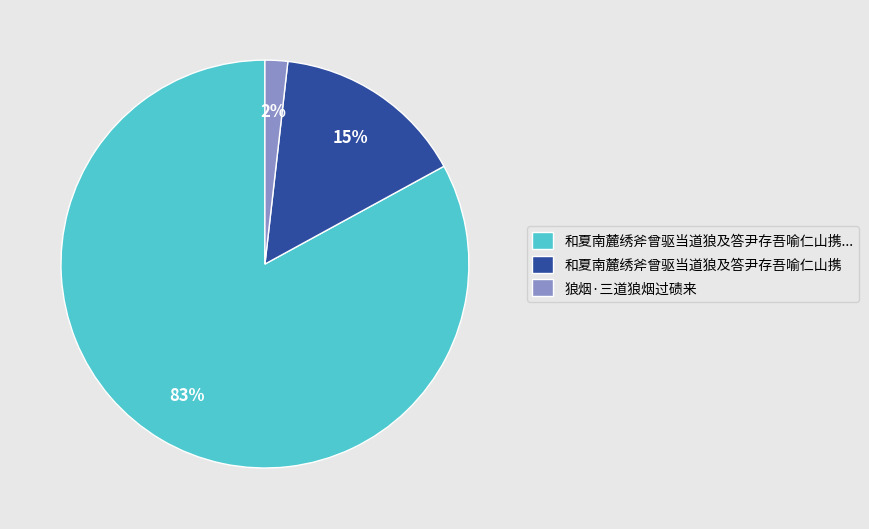

To the nearest percent, what is the combined percentage of 狼烟·三道狼烟过碛来 and 和夏南麓绣斧曾驱当道狼及答尹存吾喻仁山携?

17%